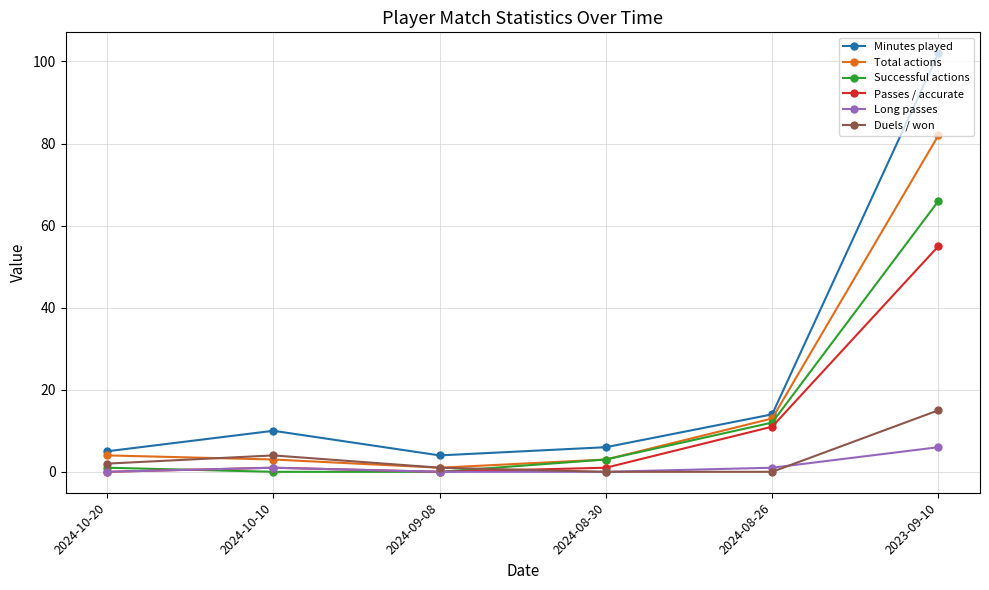

List the series in order of their peak value, highest first.

Minutes played, Total actions, Successful actions, Passes / accurate, Duels / won, Long passes